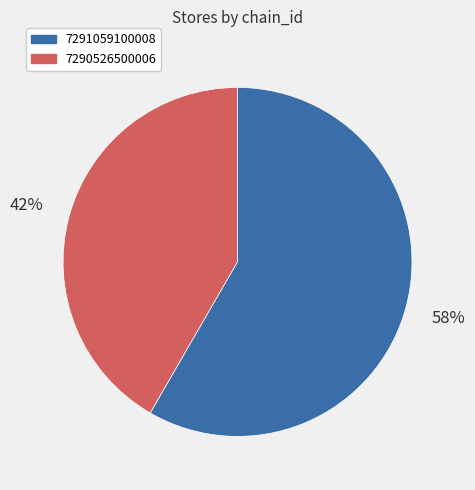

To the nearest percent, what is the average slice percentage?

50%